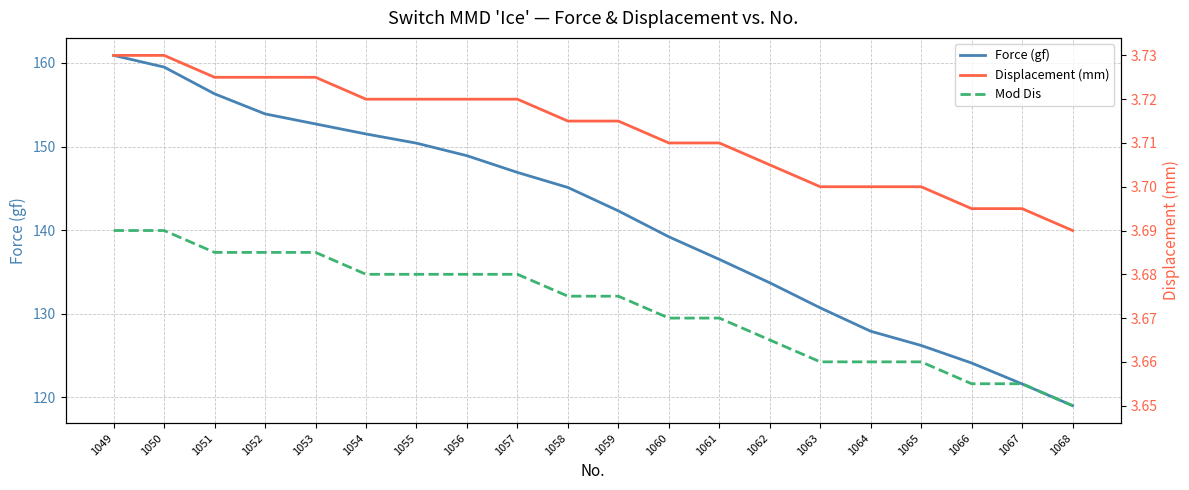

Reading left to right, what are all the values shown in this chart?

Force (gf): 160.9	159.5	156.3	153.9	152.7	151.5	150.4	148.9	146.9	145.1	142.3	139.2	136.5	133.7	130.7	127.9	126.2	124.1	121.6	119.0
Displacement (mm): 3.7	3.7	3.7	3.7	3.7	3.7	3.7	3.7	3.7	3.7	3.7	3.7	3.7	3.7	3.7	3.7	3.7	3.7	3.7	3.7
Mod Dis: 3.7	3.7	3.7	3.7	3.7	3.7	3.7	3.7	3.7	3.7	3.7	3.7	3.7	3.7	3.7	3.7	3.7	3.7	3.7	3.6